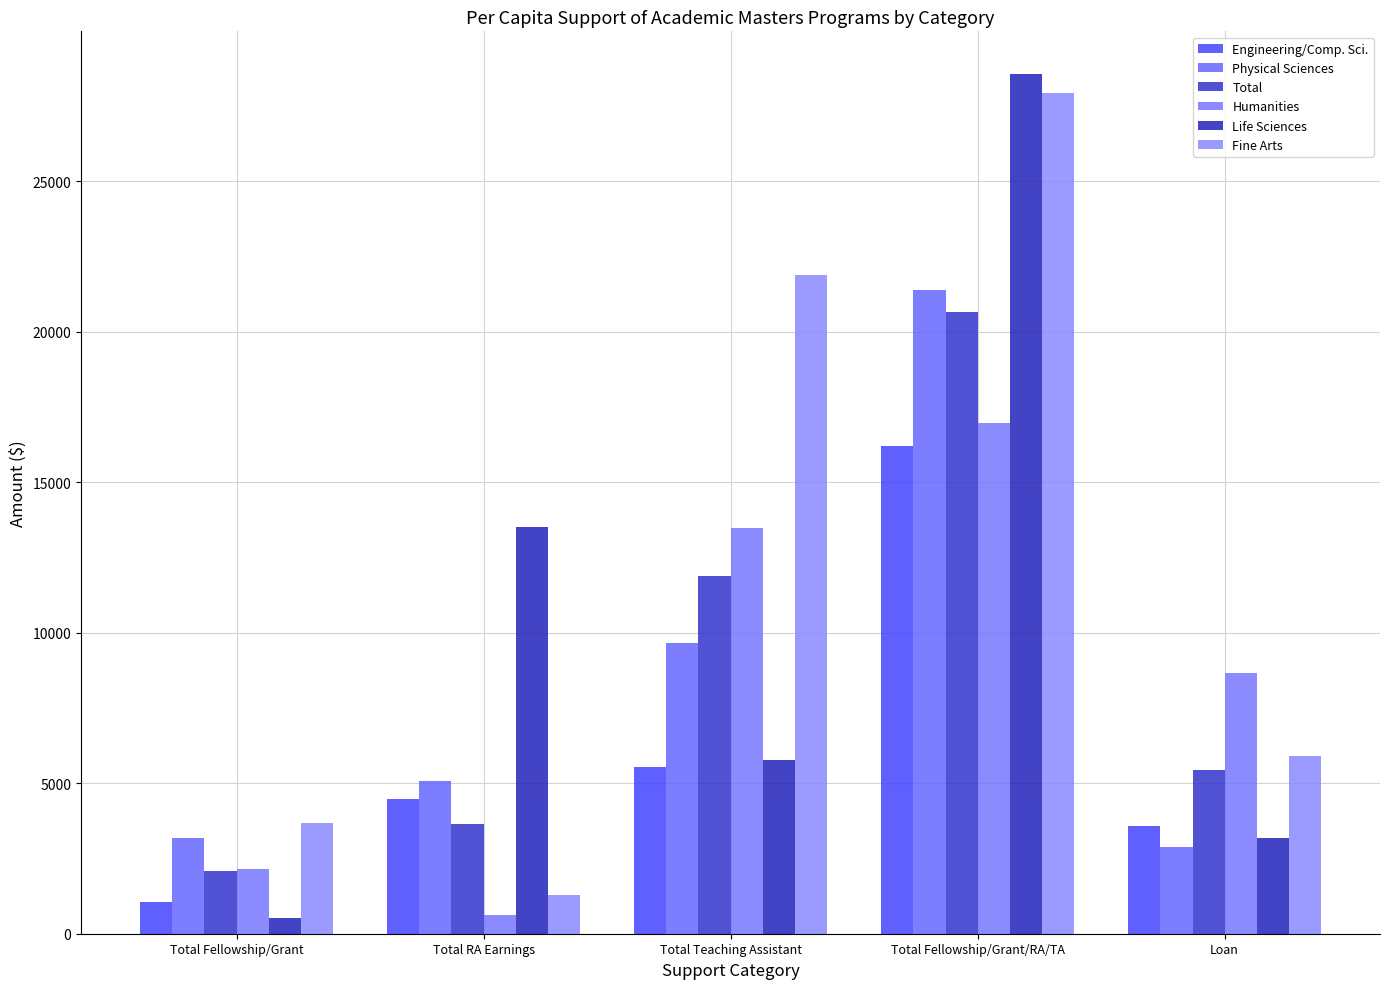

Is the value of Engineering/Comp. Sci. at Total Fellowship/Grant greater than the value of Physical Sciences at Total Fellowship/Grant/RA/TA?

No